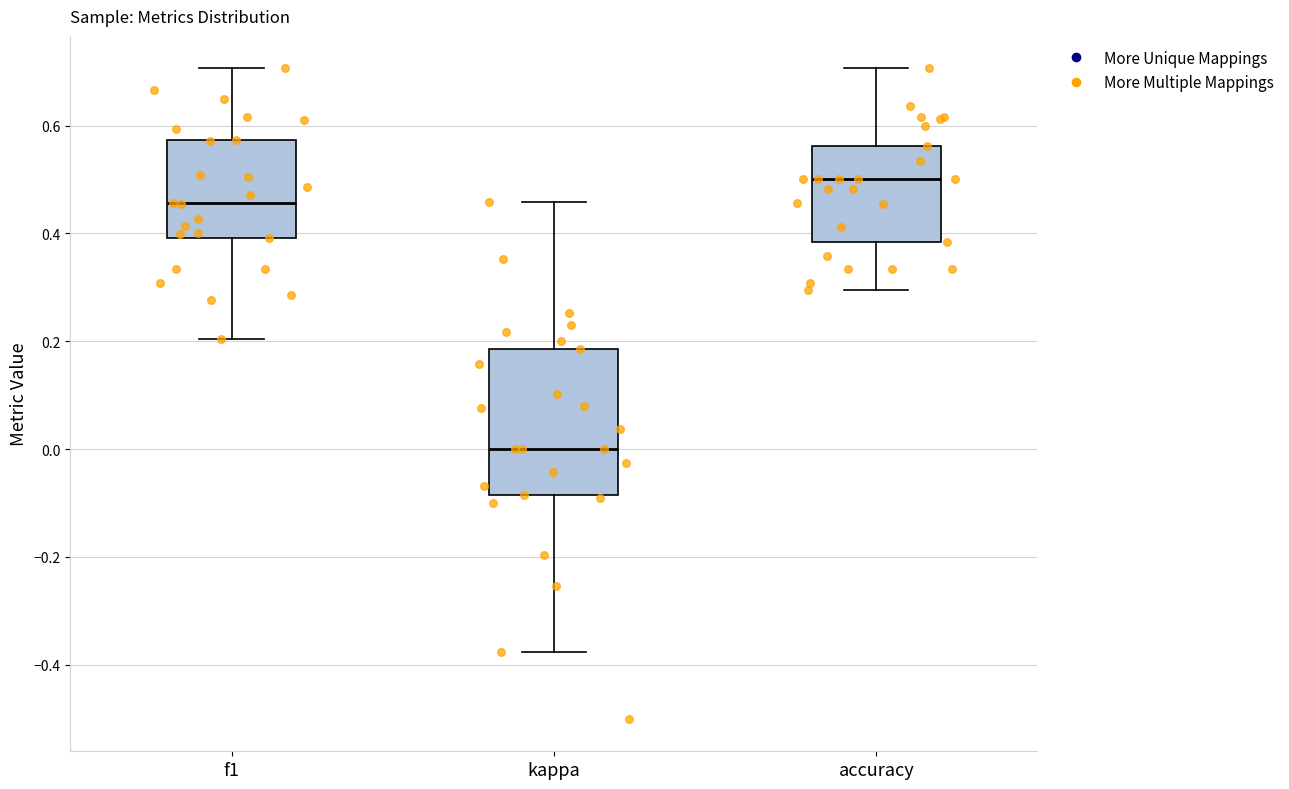

Which box has the highest median line?

accuracy